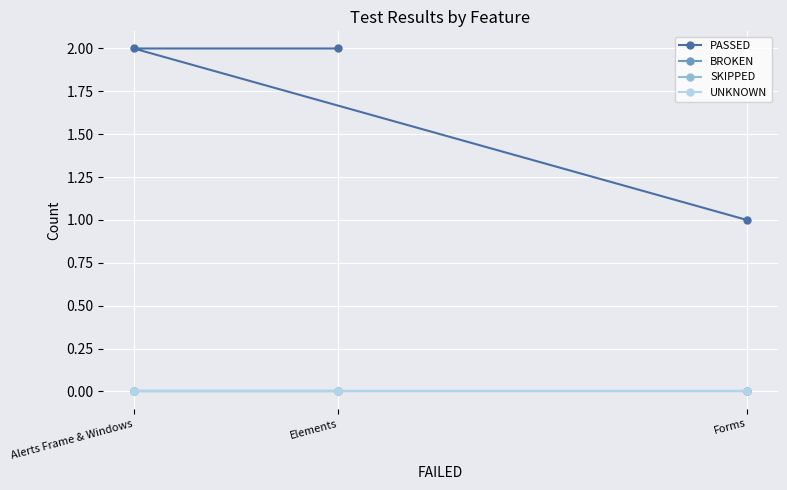

Reading left to right, list all the values displayed in this chart.

PASSED: Forms=1	Alerts Frame & Windows=2	Elements=2
BROKEN: Forms=0	Alerts Frame & Windows=0	Elements=0
SKIPPED: Forms=0	Alerts Frame & Windows=0	Elements=0
UNKNOWN: Forms=0	Alerts Frame & Windows=0	Elements=0